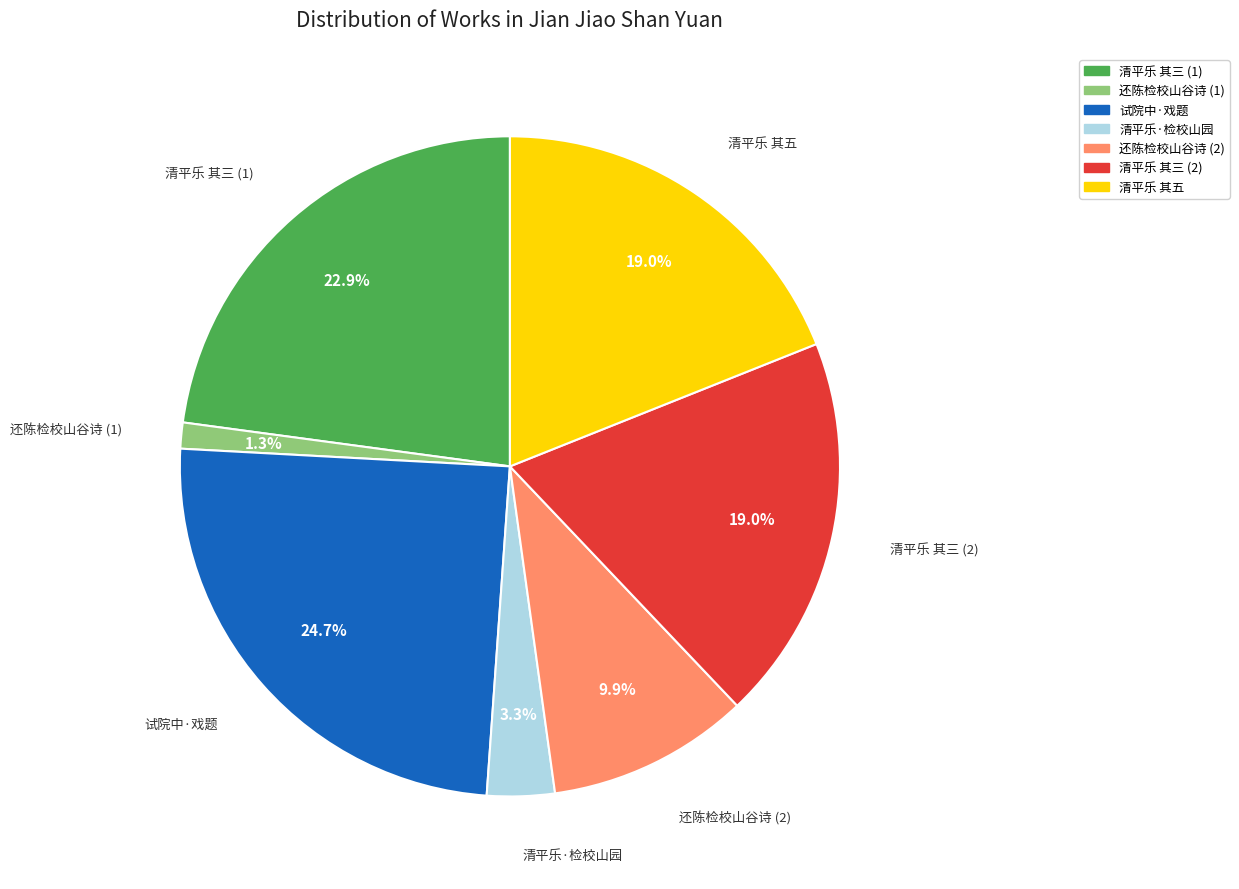

Is the sum of 试院中·戏题 and 清平乐 其五 greater than half?

No